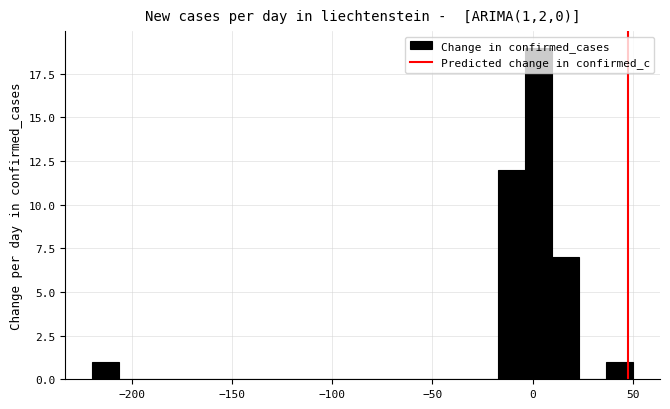

Around what value on the x-axis is the tallest bar? Give the approximate position of its centre, as read against the axis.

5